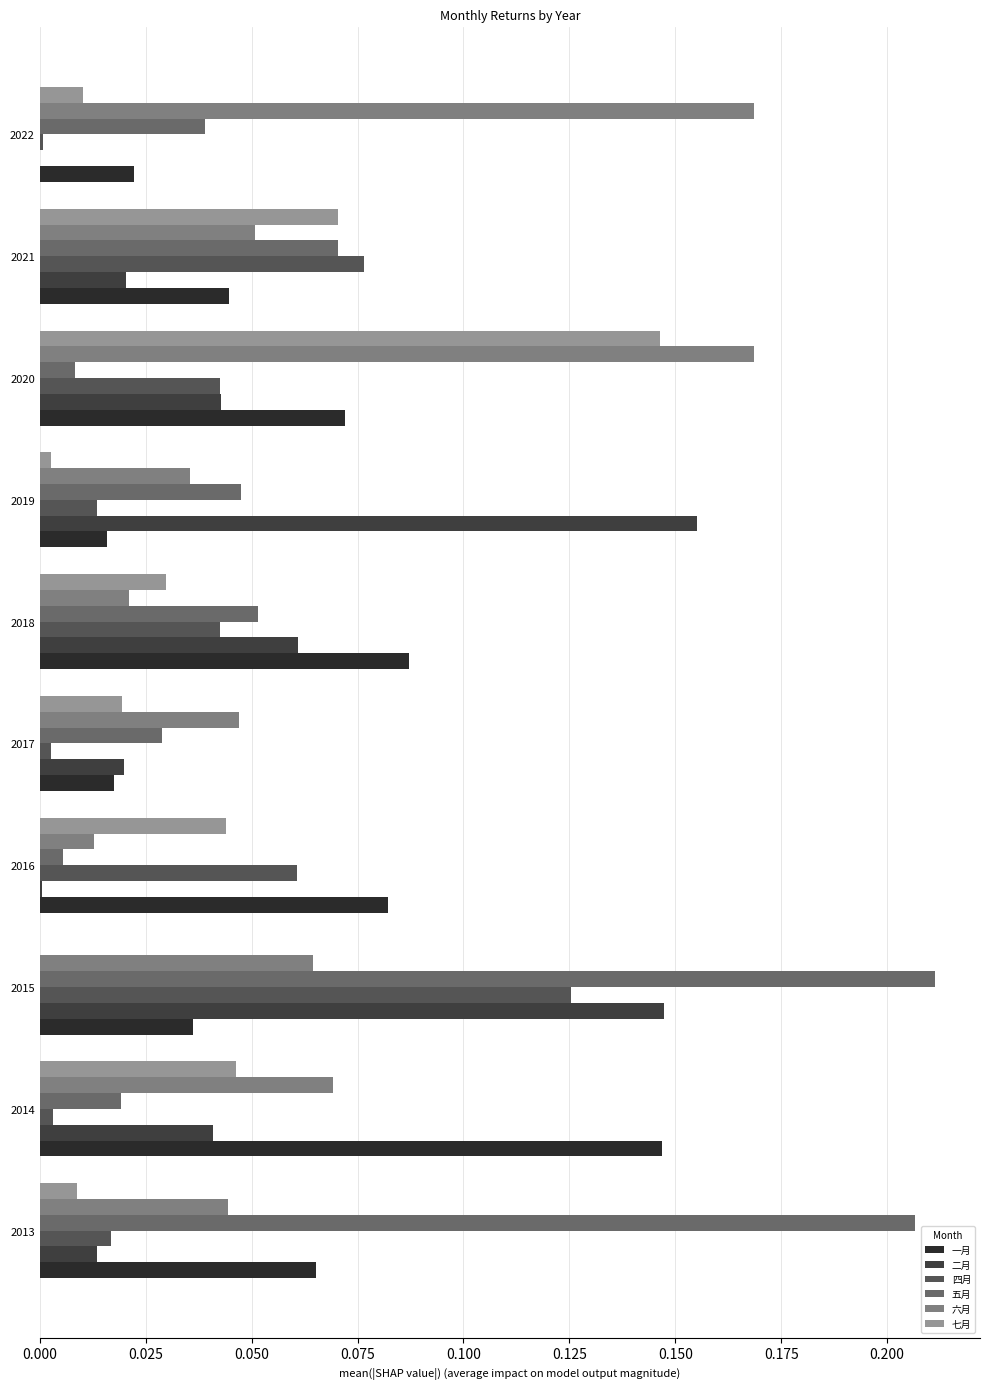

At which category is the sum across all series the highest?

2015